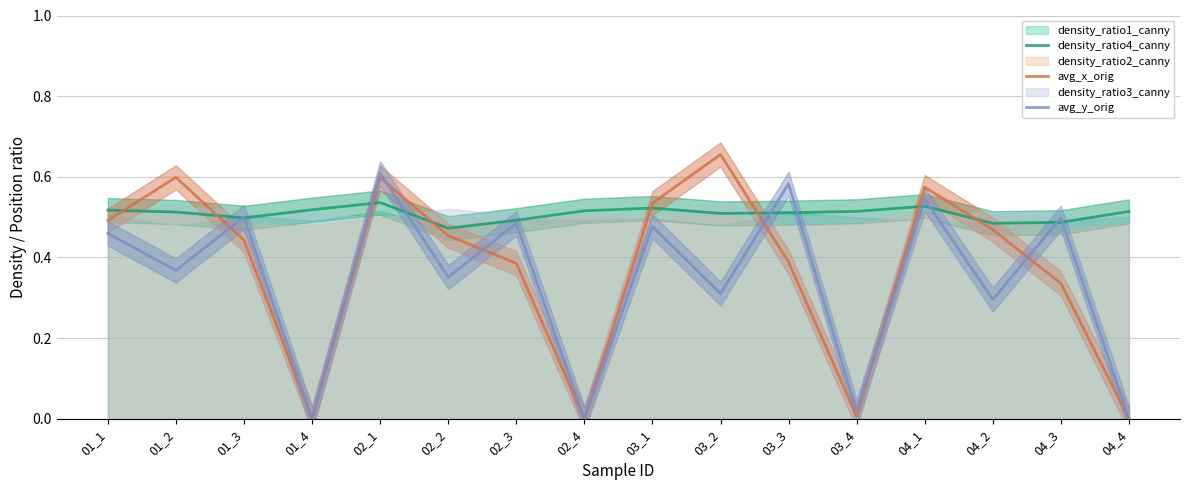

Is the value of avg_x_orig at 02_4 greater than the value of avg_y_orig at 01_3?

No